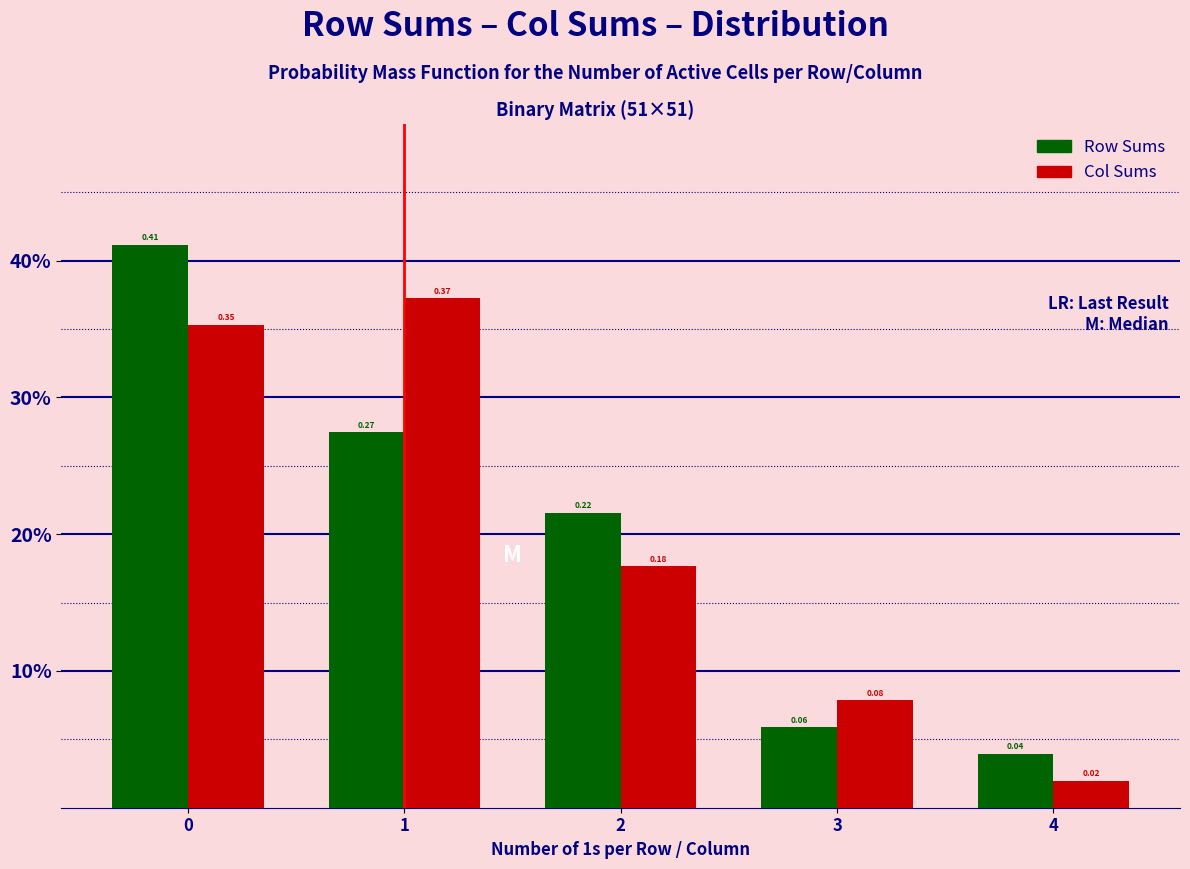

Are the bars grouped side by side (vs. stacked)?

Yes